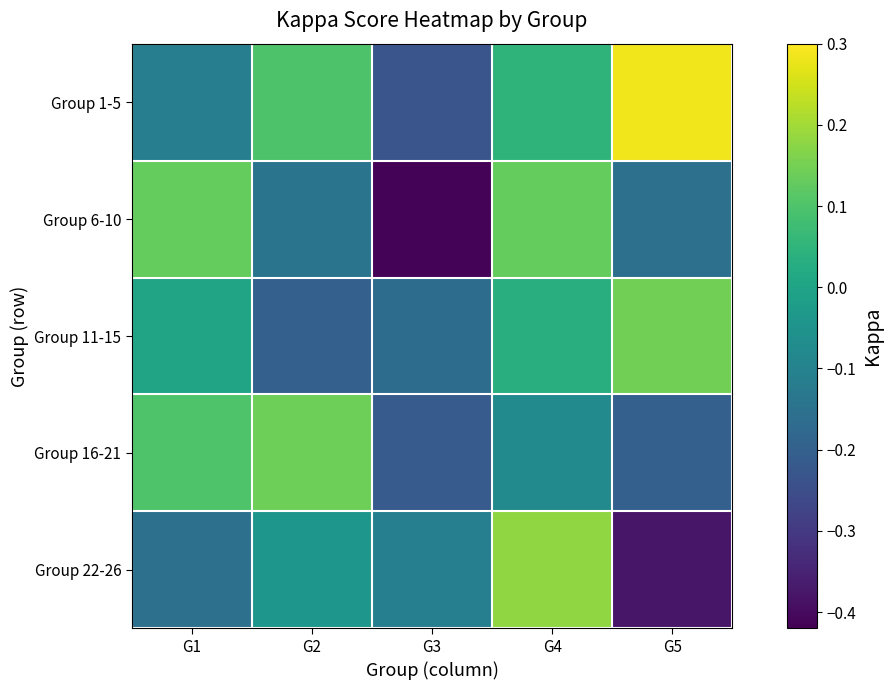

Which has a higher value, G5 or G3?

G5